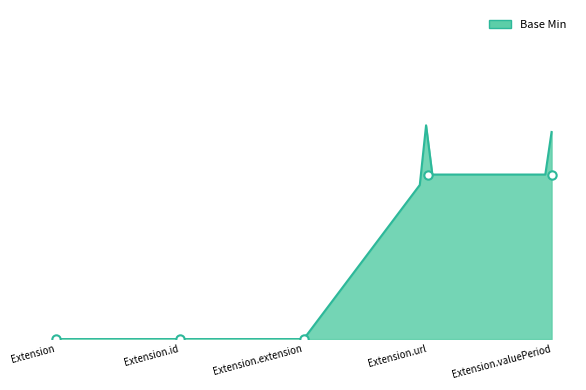

Does the chart display data point markers on the line(s)?

No